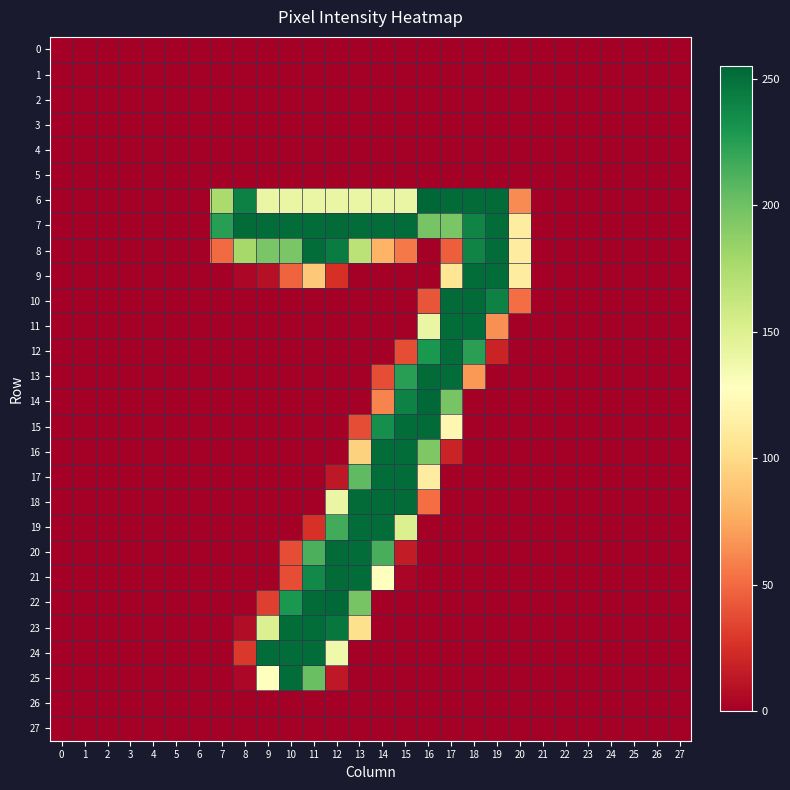

Reading left to right, list all the values displayed in this chart.

0: 0=0	1=0	2=0	3=0	4=0	5=0	6=0	7=0	8=0	9=0	10=0	11=0	12=0	13=0	14=0	15=0	16=0	17=0	18=0	19=0	20=0	21=0	22=0	23=0	24=0	25=0	26=0	27=0
1: 0=0	1=0	2=0	3=0	4=0	5=0	6=0	7=0	8=0	9=0	10=0	11=0	12=0	13=0	14=0	15=0	16=0	17=0	18=0	19=0	20=0	21=0	22=0	23=0	24=0	25=0	26=0	27=0
2: 0=0	1=0	2=0	3=0	4=0	5=0	6=0	7=0	8=0	9=0	10=0	11=0	12=0	13=0	14=0	15=0	16=0	17=0	18=0	19=0	20=0	21=0	22=0	23=0	24=0	25=0	26=0	27=0
3: 0=0	1=0	2=0	3=0	4=0	5=0	6=0	7=0	8=0	9=0	10=0	11=0	12=0	13=0	14=0	15=0	16=0	17=0	18=0	19=0	20=0	21=0	22=0	23=0	24=0	25=0	26=0	27=0
4: 0=0	1=0	2=0	3=0	4=0	5=0	6=0	7=0	8=0	9=0	10=0	11=0	12=0	13=0	14=0	15=0	16=0	17=0	18=0	19=0	20=0	21=0	22=0	23=0	24=0	25=0	26=0	27=0
5: 0=0	1=0	2=0	3=0	4=0	5=0	6=0	7=0	8=0	9=0	10=0	11=0	12=0	13=0	14=0	15=0	16=0	17=0	18=0	19=0	20=0	21=0	22=0	23=0	24=0	25=0	26=0	27=0
6: 0=0	1=0	2=0	3=0	4=0	5=0	6=0	7=176	8=242	9=141	10=141	11=141	12=141	13=141	14=141	15=141	16=255	17=253	18=253	19=253	20=63	21=0	22=0	23=0	24=0	25=0	26=0	27=0
7: 0=0	1=0	2=0	3=0	4=0	5=0	6=0	7=225	8=253	9=252	10=252	11=252	12=253	13=252	14=252	15=252	16=197	17=196	18=240	19=252	20=113	21=0	22=0	23=0	24=0	25=0	26=0	27=0
8: 0=0	1=0	2=0	3=0	4=0	5=0	6=0	7=50	8=178	9=196	10=196	11=252	12=244	13=168	14=80	15=56	16=0	17=45	18=240	19=252	20=113	21=0	22=0	23=0	24=0	25=0	26=0	27=0
9: 0=0	1=0	2=0	3=0	4=0	5=0	6=0	7=0	8=4	9=9	10=47	11=90	12=25	13=0	14=0	15=0	16=0	17=107	18=252	19=252	20=113	21=0	22=0	23=0	24=0	25=0	26=0	27=0
10: 0=0	1=0	2=0	3=0	4=0	5=0	6=0	7=0	8=0	9=0	10=0	11=0	12=0	13=0	14=0	15=0	16=41	17=253	18=253	19=241	20=51	21=0	22=0	23=0	24=0	25=0	26=0	27=0
11: 0=0	1=0	2=0	3=0	4=0	5=0	6=0	7=0	8=0	9=0	10=0	11=0	12=0	13=0	14=0	15=0	16=141	17=252	18=252	19=65	20=0	21=0	22=0	23=0	24=0	25=0	26=0	27=0
12: 0=0	1=0	2=0	3=0	4=0	5=0	6=0	7=0	8=0	9=0	10=0	11=0	12=0	13=0	14=0	15=38	16=229	17=252	18=224	19=19	20=0	21=0	22=0	23=0	24=0	25=0	26=0	27=0
13: 0=0	1=0	2=0	3=0	4=0	5=0	6=0	7=0	8=0	9=0	10=0	11=0	12=0	13=0	14=38	15=225	16=253	17=252	18=68	19=0	20=0	21=0	22=0	23=0	24=0	25=0	26=0	27=0
14: 0=0	1=0	2=0	3=0	4=0	5=0	6=0	7=0	8=0	9=0	10=0	11=0	12=0	13=0	14=60	15=241	16=254	17=197	18=0	19=0	20=0	21=0	22=0	23=0	24=0	25=0	26=0	27=0
15: 0=0	1=0	2=0	3=0	4=0	5=0	6=0	7=0	8=0	9=0	10=0	11=0	12=0	13=38	14=234	15=252	16=253	17=121	18=0	19=0	20=0	21=0	22=0	23=0	24=0	25=0	26=0	27=0
16: 0=0	1=0	2=0	3=0	4=0	5=0	6=0	7=0	8=0	9=0	10=0	11=0	12=0	13=95	14=252	15=252	16=194	17=19	18=0	19=0	20=0	21=0	22=0	23=0	24=0	25=0	26=0	27=0
17: 0=0	1=0	2=0	3=0	4=0	5=0	6=0	7=0	8=0	9=0	10=0	11=0	12=13	13=206	14=252	15=252	16=113	17=0	18=0	19=0	20=0	21=0	22=0	23=0	24=0	25=0	26=0	27=0
18: 0=0	1=0	2=0	3=0	4=0	5=0	6=0	7=0	8=0	9=0	10=0	11=0	12=141	13=253	14=253	15=253	16=51	17=0	18=0	19=0	20=0	21=0	22=0	23=0	24=0	25=0	26=0	27=0
19: 0=0	1=0	2=0	3=0	4=0	5=0	6=0	7=0	8=0	9=0	10=0	11=26	12=216	13=252	14=252	15=151	16=0	17=0	18=0	19=0	20=0	21=0	22=0	23=0	24=0	25=0	26=0	27=0
20: 0=0	1=0	2=0	3=0	4=0	5=0	6=0	7=0	8=0	9=0	10=38	11=213	12=253	13=252	14=214	15=15	16=0	17=0	18=0	19=0	20=0	21=0	22=0	23=0	24=0	25=0	26=0	27=0
21: 0=0	1=0	2=0	3=0	4=0	5=0	6=0	7=0	8=0	9=0	10=38	11=237	12=253	13=252	14=127	15=3	16=0	17=0	18=0	19=0	20=0	21=0	22=0	23=0	24=0	25=0	26=0	27=0
22: 0=0	1=0	2=0	3=0	4=0	5=0	6=0	7=0	8=0	9=32	10=229	11=253	12=254	13=197	14=0	15=0	16=0	17=0	18=0	19=0	20=0	21=0	22=0	23=0	24=0	25=0	26=0	27=0
23: 0=0	1=0	2=0	3=0	4=0	5=0	6=0	7=0	8=7	9=150	10=252	11=252	12=247	13=103	14=0	15=0	16=0	17=0	18=0	19=0	20=0	21=0	22=0	23=0	24=0	25=0	26=0	27=0
24: 0=0	1=0	2=0	3=0	4=0	5=0	6=0	7=0	8=29	9=252	10=252	11=252	12=137	13=0	14=0	15=0	16=0	17=0	18=0	19=0	20=0	21=0	22=0	23=0	24=0	25=0	26=0	27=0
25: 0=0	1=0	2=0	3=0	4=0	5=0	6=0	7=0	8=4	9=128	10=252	11=202	12=13	13=0	14=0	15=0	16=0	17=0	18=0	19=0	20=0	21=0	22=0	23=0	24=0	25=0	26=0	27=0
26: 0=0	1=0	2=0	3=0	4=0	5=0	6=0	7=0	8=0	9=0	10=0	11=0	12=0	13=0	14=0	15=0	16=0	17=0	18=0	19=0	20=0	21=0	22=0	23=0	24=0	25=0	26=0	27=0
27: 0=0	1=0	2=0	3=0	4=0	5=0	6=0	7=0	8=0	9=0	10=0	11=0	12=0	13=0	14=0	15=0	16=0	17=0	18=0	19=0	20=0	21=0	22=0	23=0	24=0	25=0	26=0	27=0